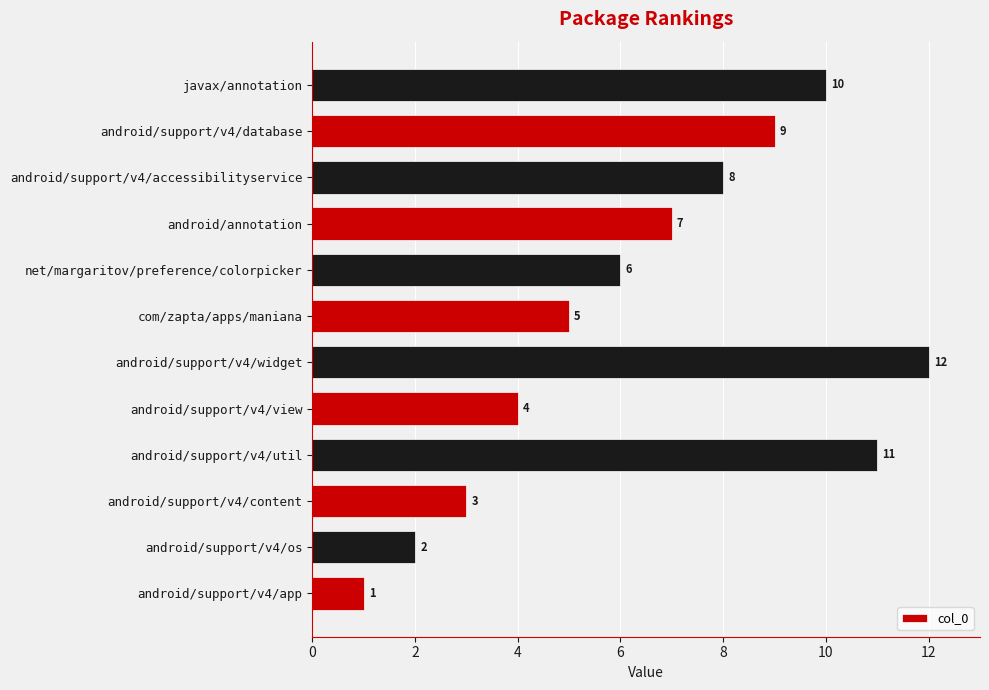

What is the difference between the maximum and minimum values?

11